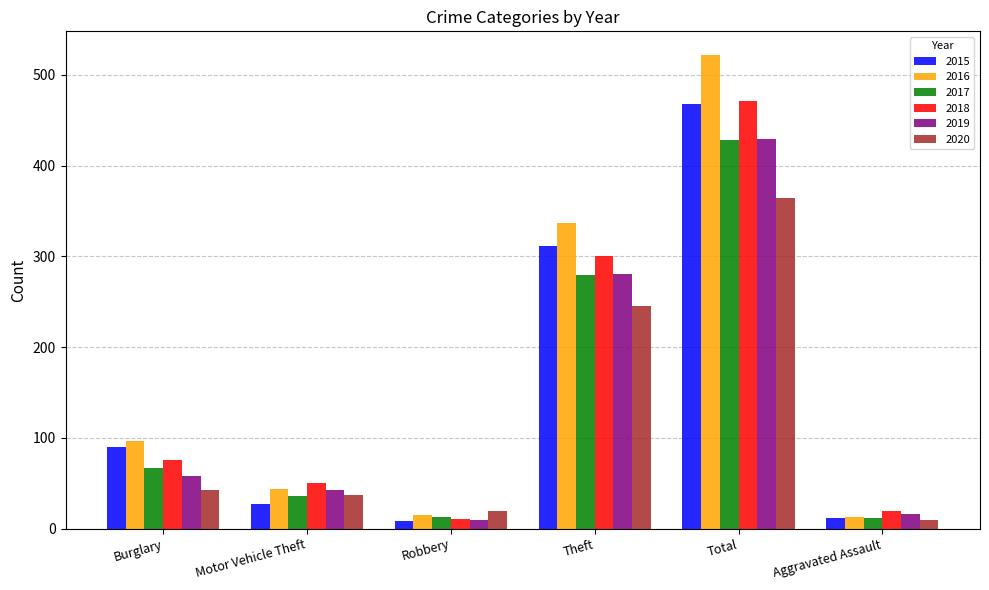

At which label is 2015 closest to 238?

Theft